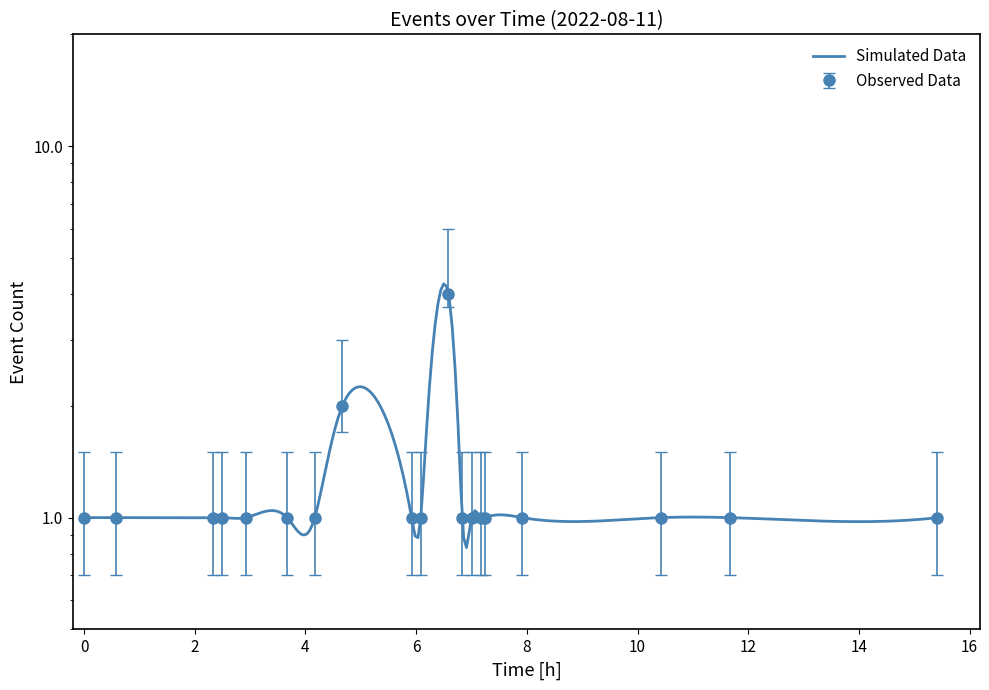

What is the sum of the values at 23:15 and 14:50?

3.0